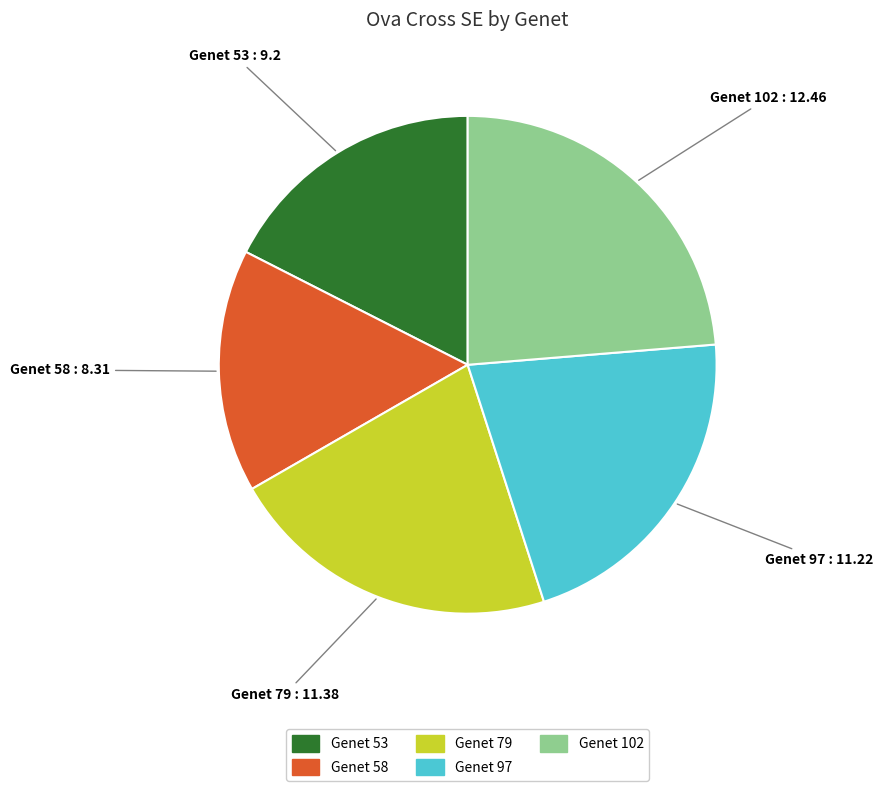

True or false: Genet 53 accounts for 18% of the total.

True